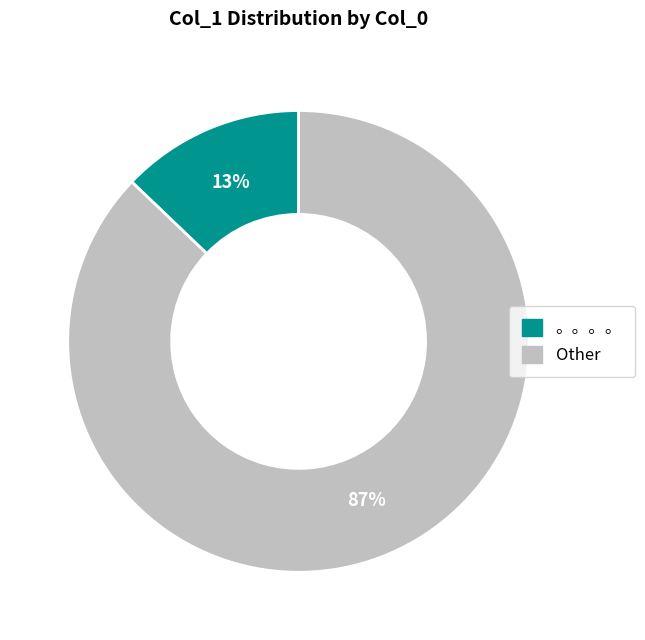

To the nearest percent, what is the average slice percentage?

50%